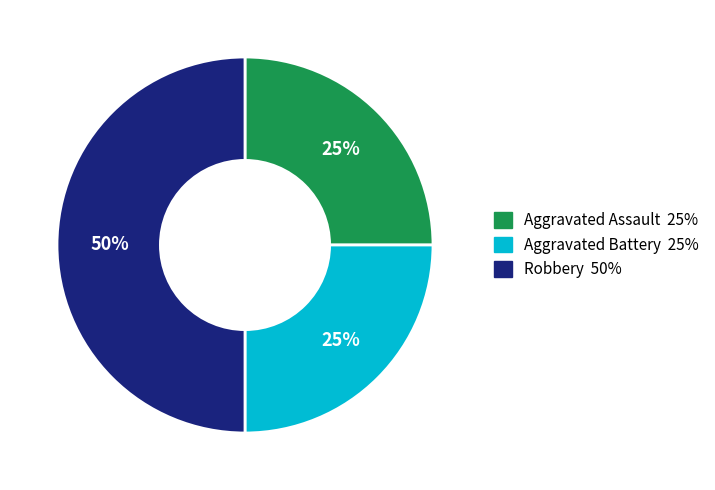

Which slice is the largest?

Robbery